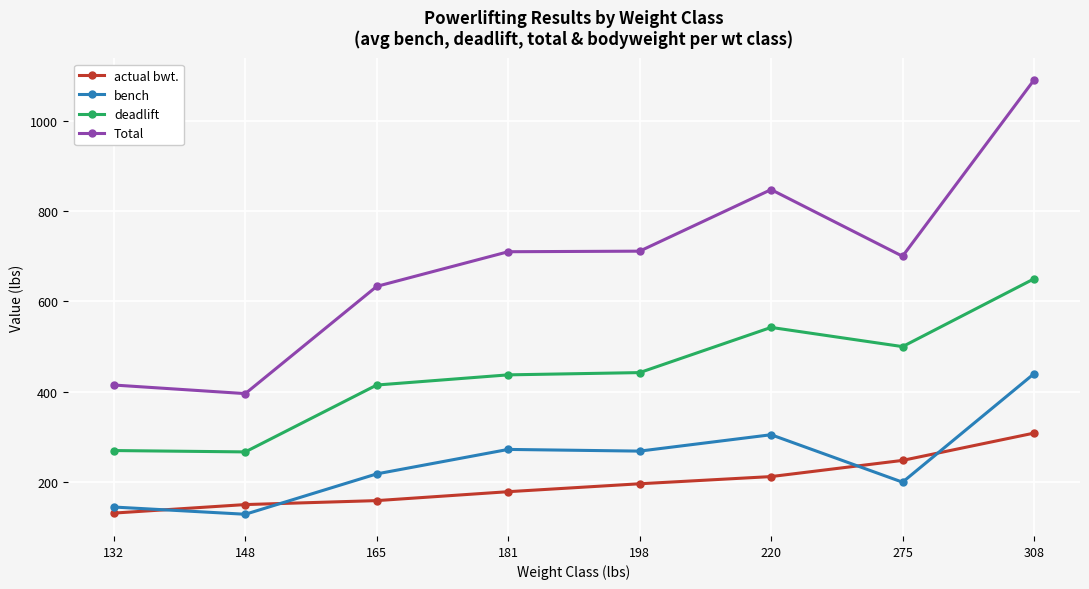

Where is actual bwt. nearest to the value 220?

220